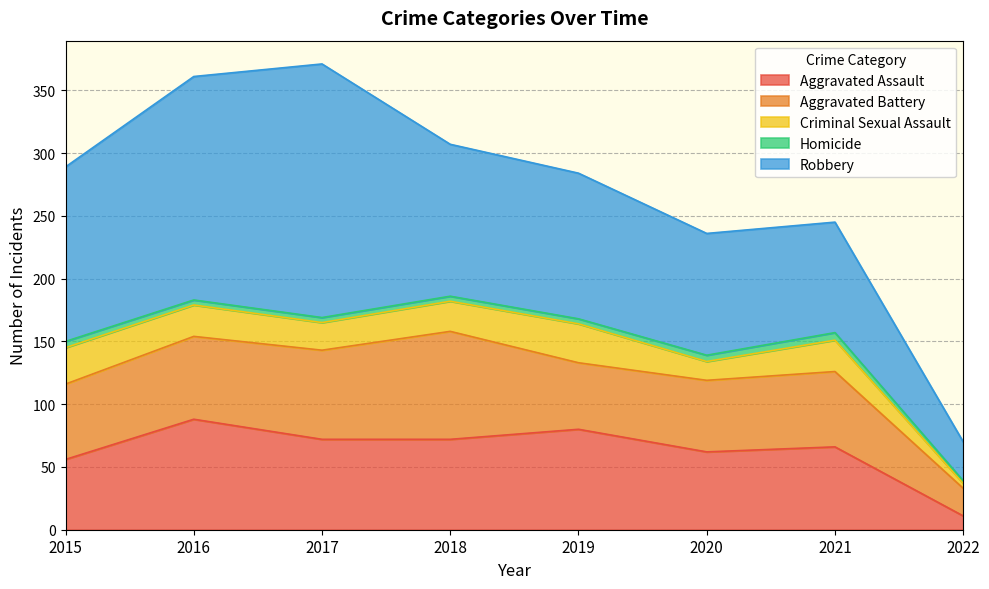

At which category is the sum across all series the highest?

2017